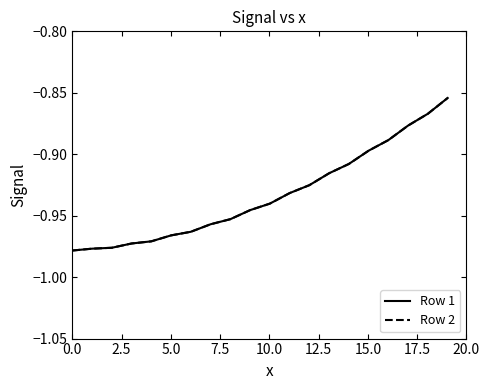

What is the sum of all Row 2 values?

-18.7